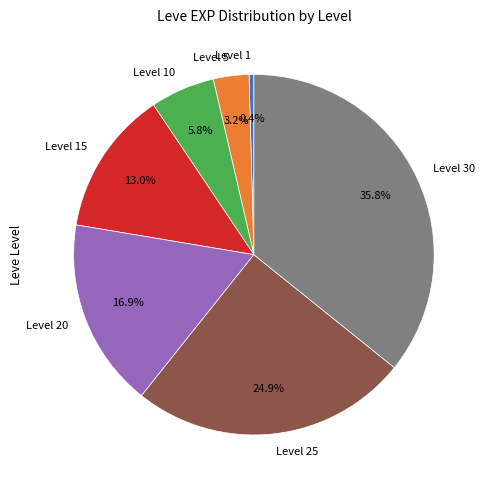

To the nearest percent, what portion does Level 25 represent?

25%